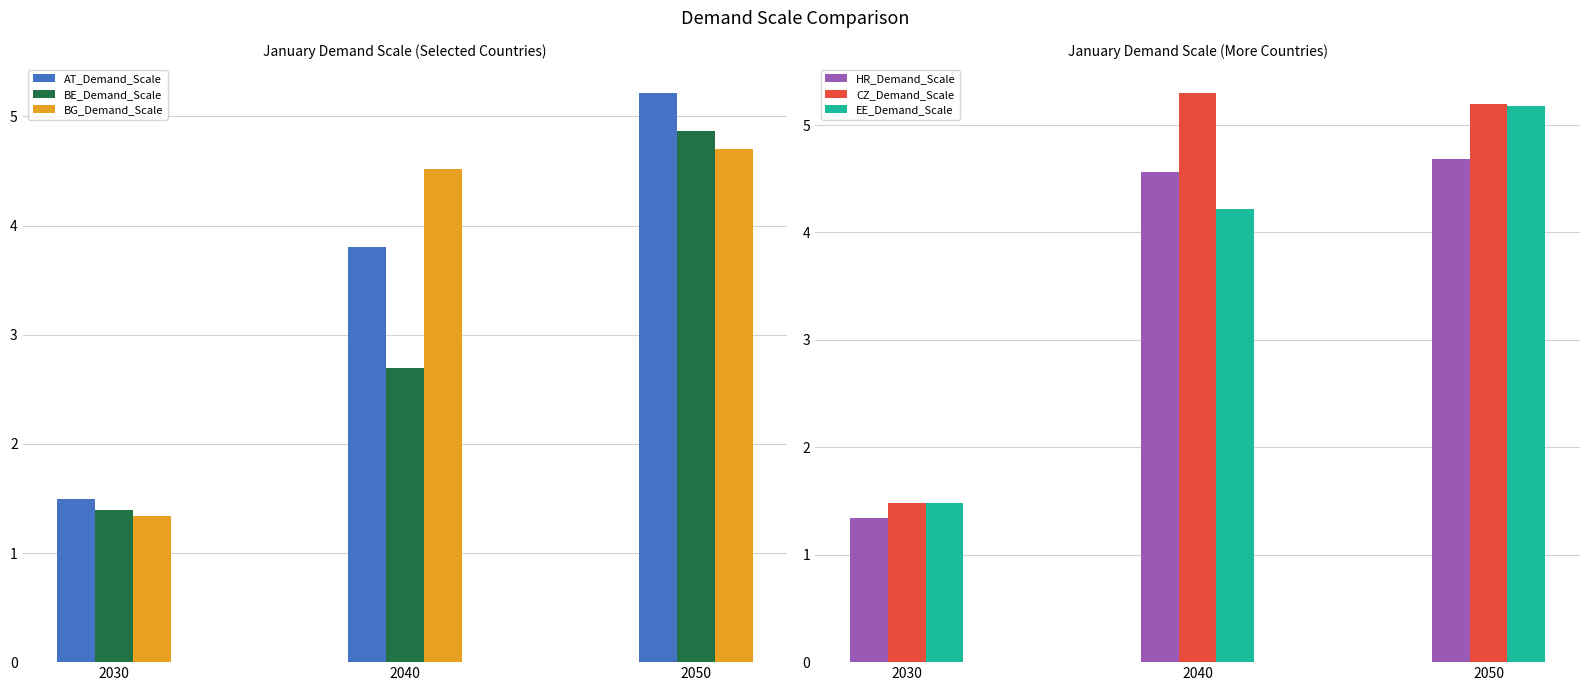

Reading left to right, extract all data points from this chart.

AT_Demand_Scale: 2030=1.5	2040=3.8	2050=5.2
BE_Demand_Scale: 2030=1.4	2040=2.7	2050=4.9
BG_Demand_Scale: 2030=1.3	2040=4.5	2050=4.7
HR_Demand_Scale: 2030=1.3	2040=4.6	2050=4.7
CZ_Demand_Scale: 2030=1.5	2040=5.3	2050=5.2
EE_Demand_Scale: 2030=1.5	2040=4.2	2050=5.2